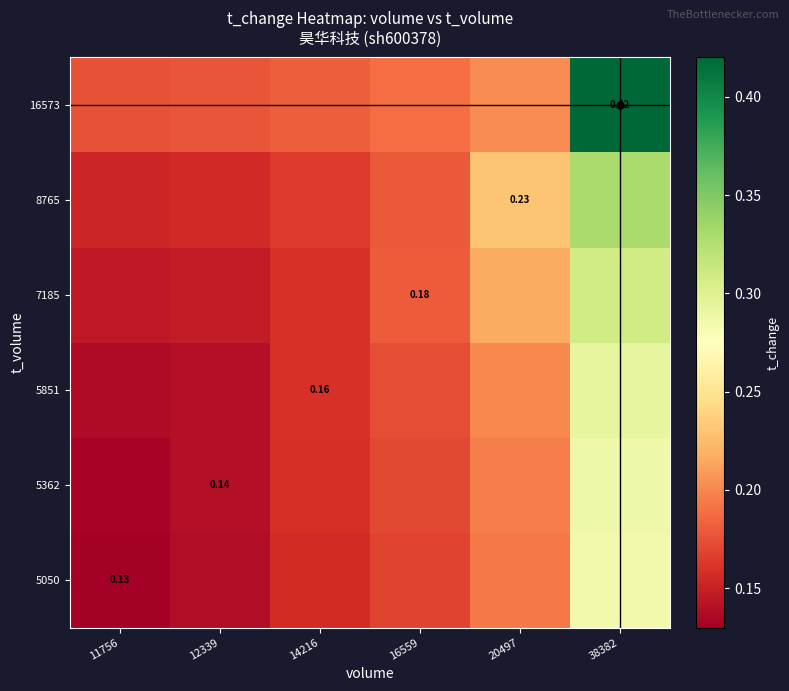

At 11756, list the series in order from smallest to largest.

5050, 5362, 5851, 7185, 8765, 16573